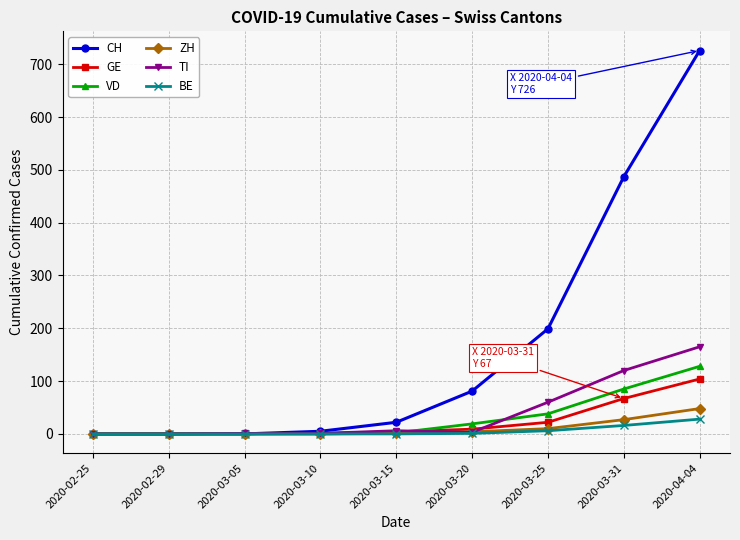

Which series changed the most between 2020-03-20 and 2020-03-25?

CH